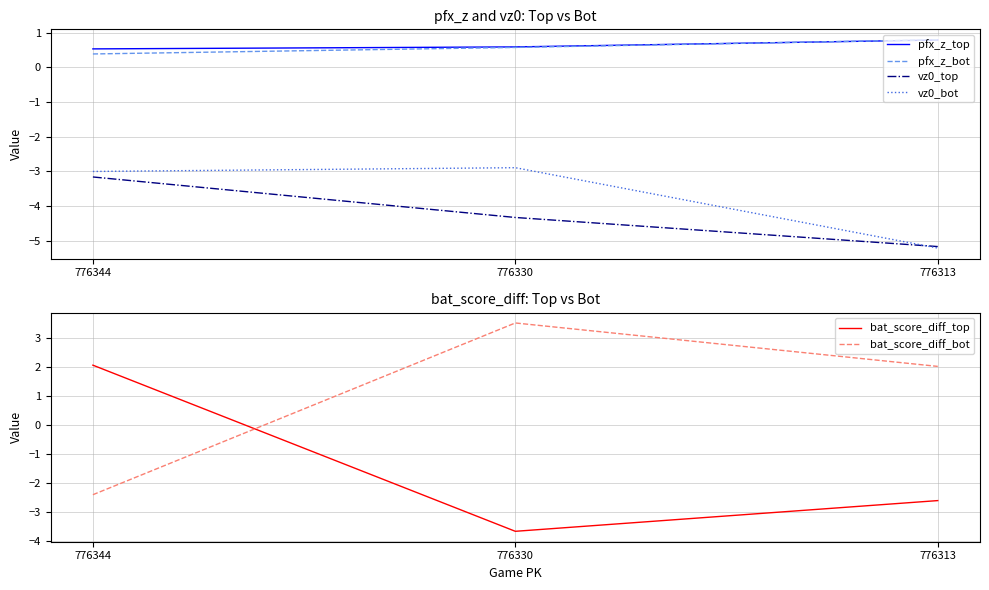

Which series has the widest spread of values?

bat_score_diff_bot